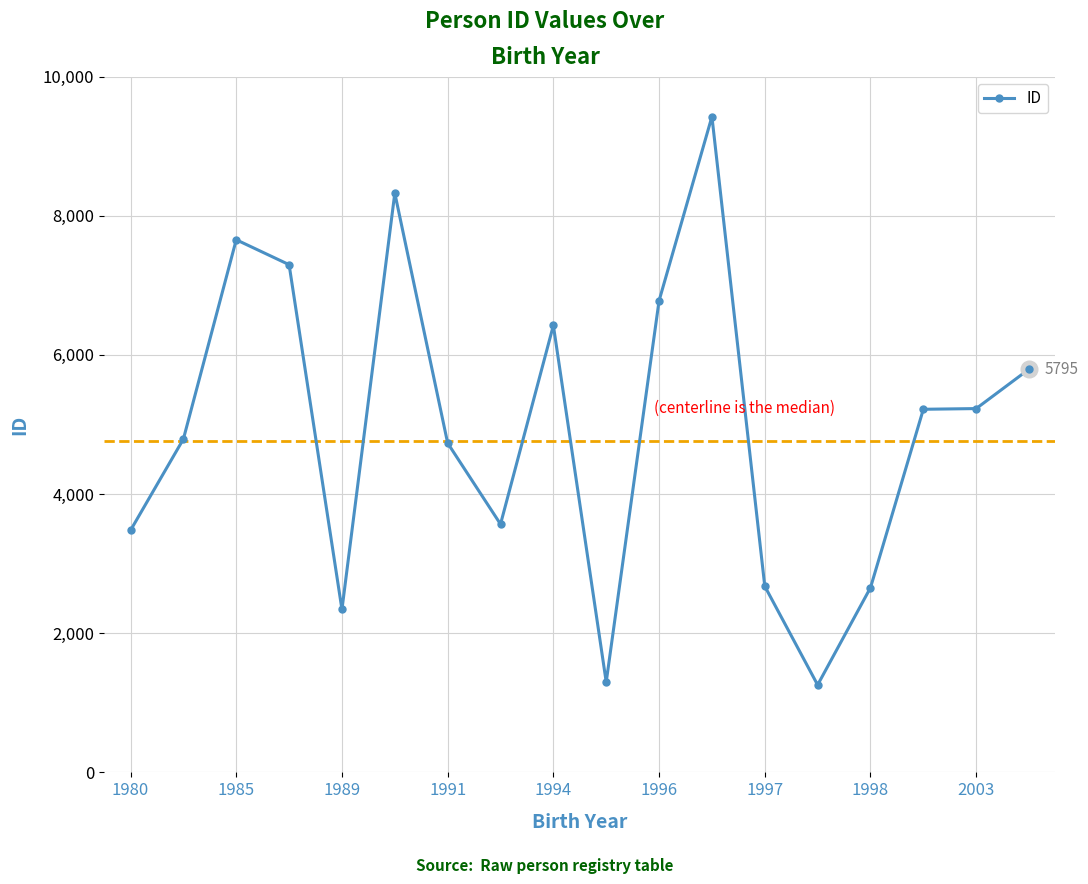

What is the value of the 4th point from the left?

7296